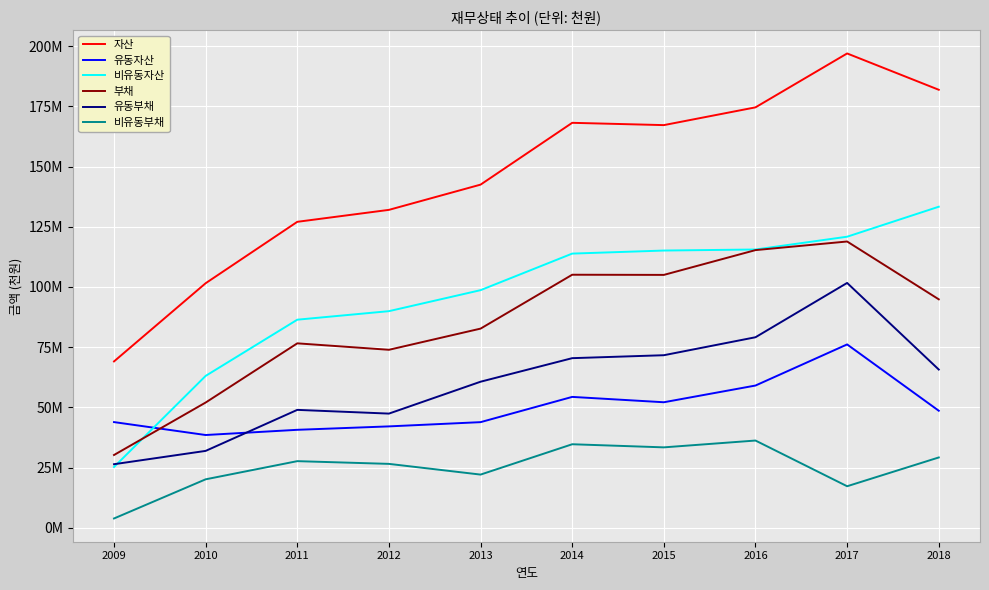

Rank the series at 2009 from lowest to highest value.

비유동부채, 비유동자산, 유동부채, 부채, 유동자산, 자산